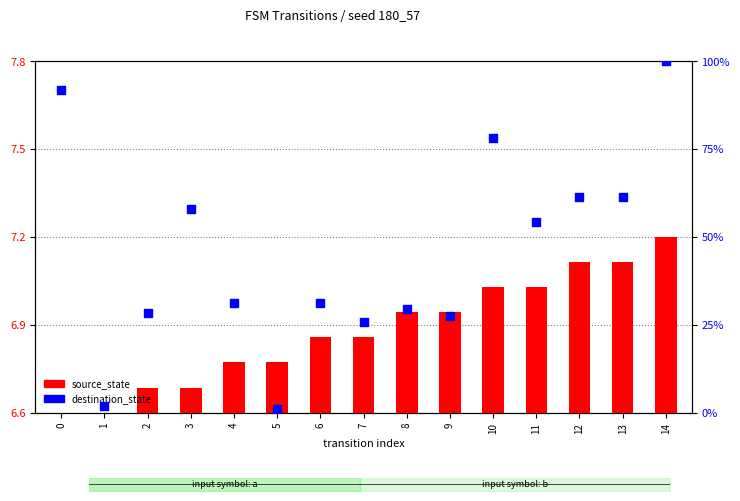

Which series reaches the maximum Y coordinate?

destination_state